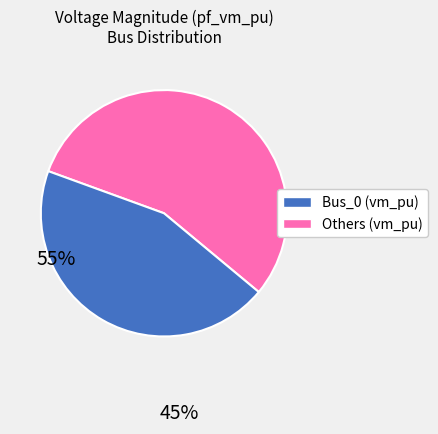

Is there a majority slice in this chart?

Yes